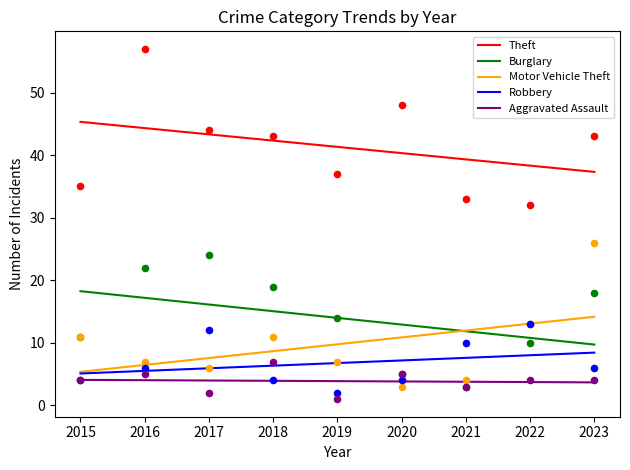

At how many categories does at least one series exceed 12?

9